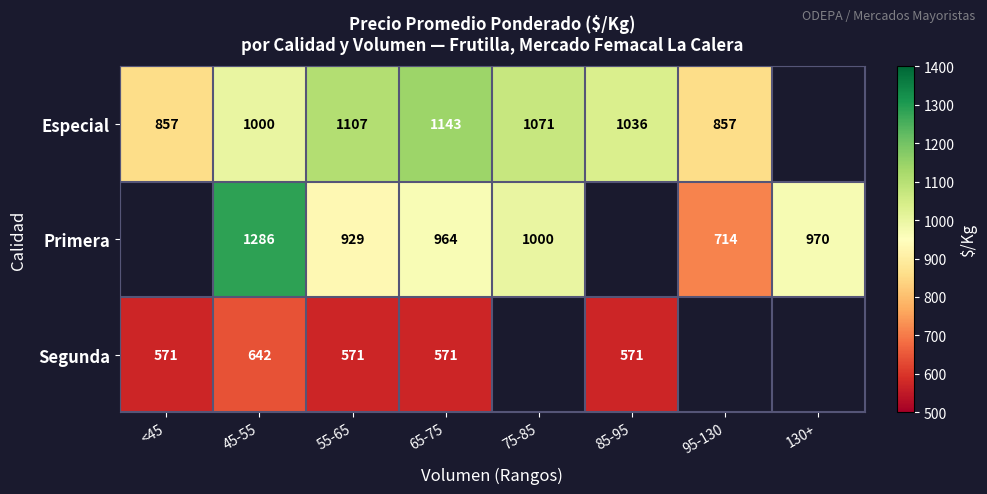

Rank the series at 45-55 from lowest to highest value.

Segunda, Especial, Primera